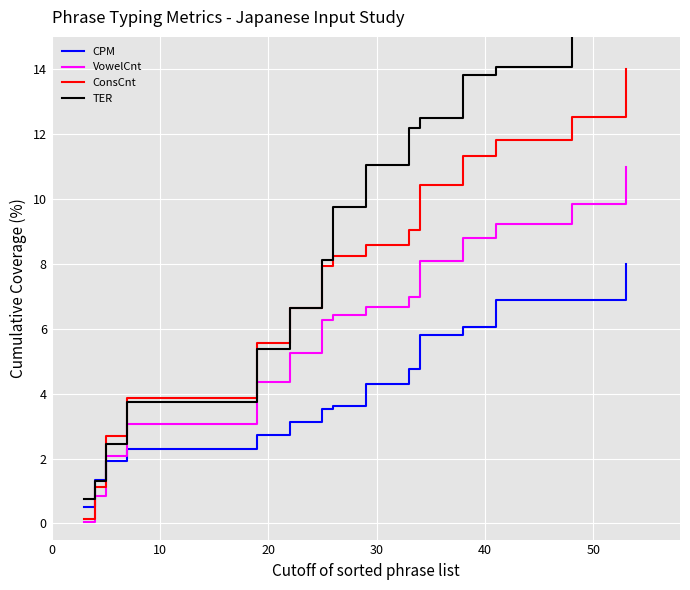

Reading right to left, transcribe all the data shown in this chart.

CPM: 8.0	6.9	6.9	6.1	5.8	4.8	4.3	3.6	3.5	3.1	2.7	2.3	1.9	1.3	0.5
VowelCnt: 11.0	9.9	9.2	8.8	8.1	7.0	6.7	6.4	6.3	5.3	4.4	3.1	2.1	0.8	0.1
ConsCnt: 14.0	12.5	11.8	11.3	10.4	9.0	8.6	8.2	7.9	6.6	5.6	3.9	2.7	1.1	0.1
TER: 17.0	16.3	14.1	13.8	12.5	12.2	11.0	9.8	8.1	6.7	5.4	3.7	2.5	1.3	0.7